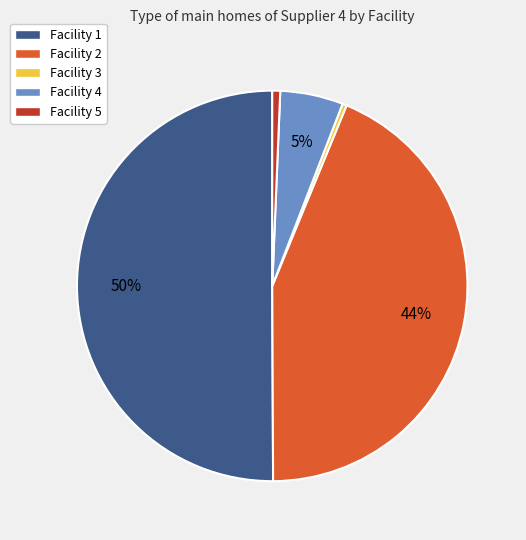

The Facility 5 slice represents 1% of the pie. True or false?

True